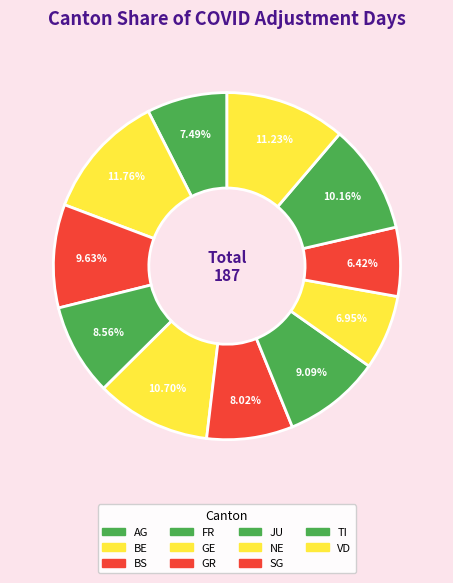

Does any single category account for the majority?

No